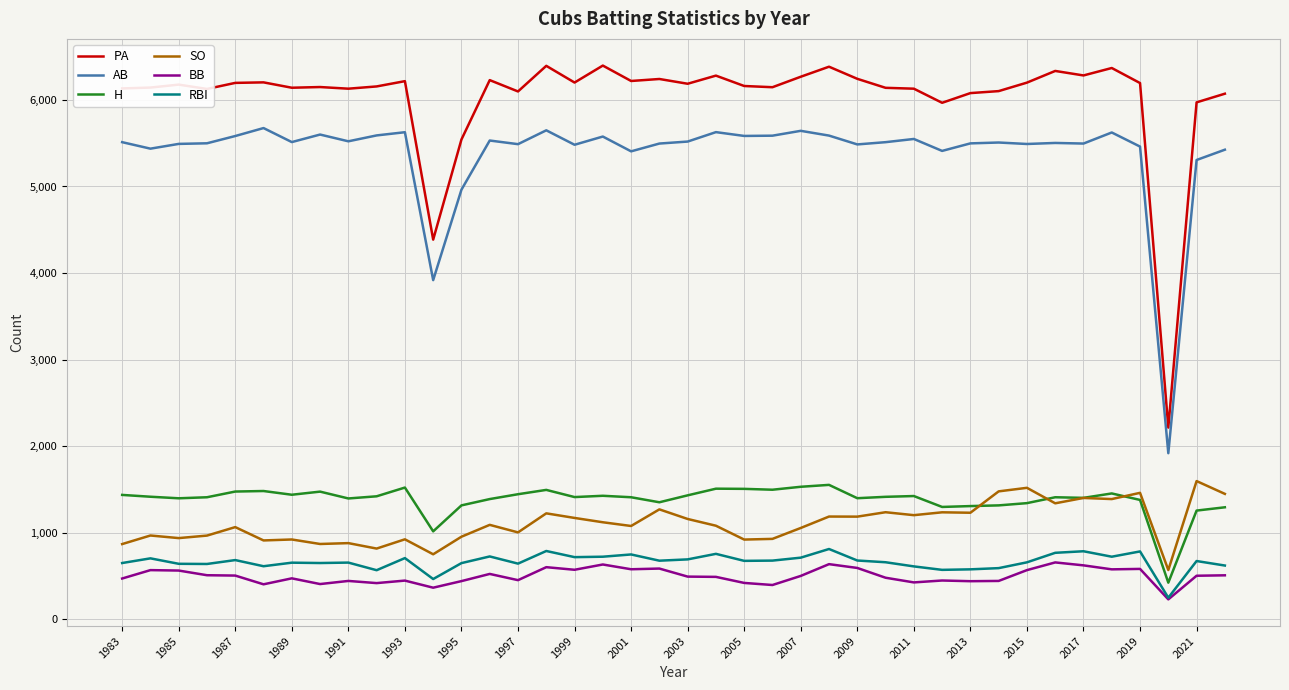

What is the minimum value shown in the chart?

229